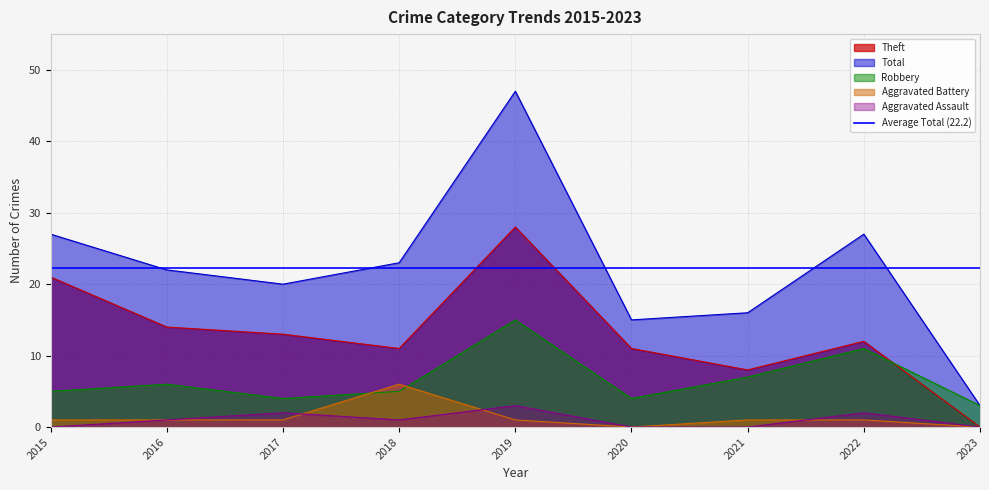

What is the difference between the second highest and second lowest values in the Aggravated Battery series?

1